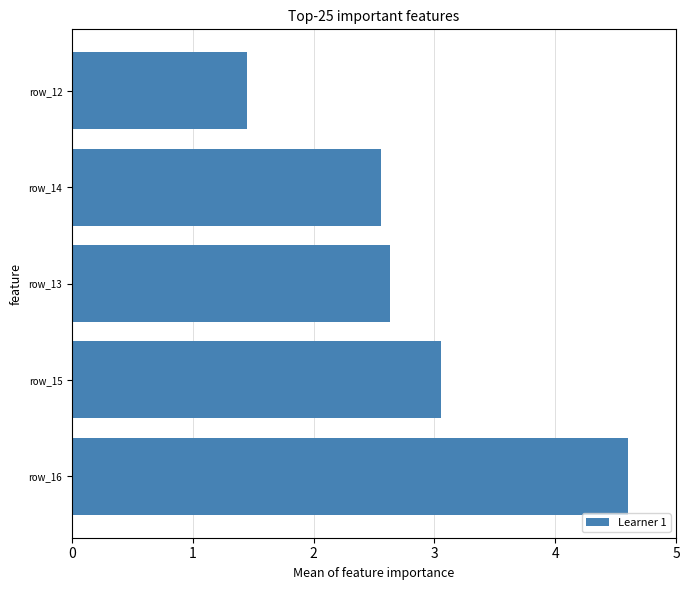

Reading bottom to top, transcribe all the data shown in this chart.

row_16=4.6	row_15=3.1	row_13=2.6	row_14=2.6	row_12=1.4